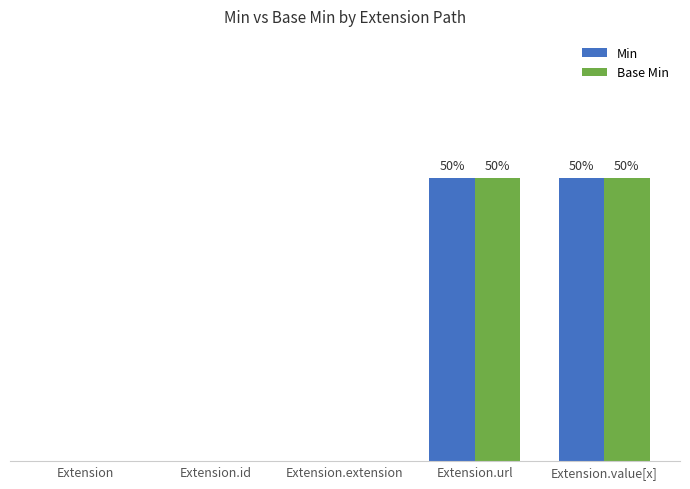

What is the label of the 2nd bar from the left?

Extension.id